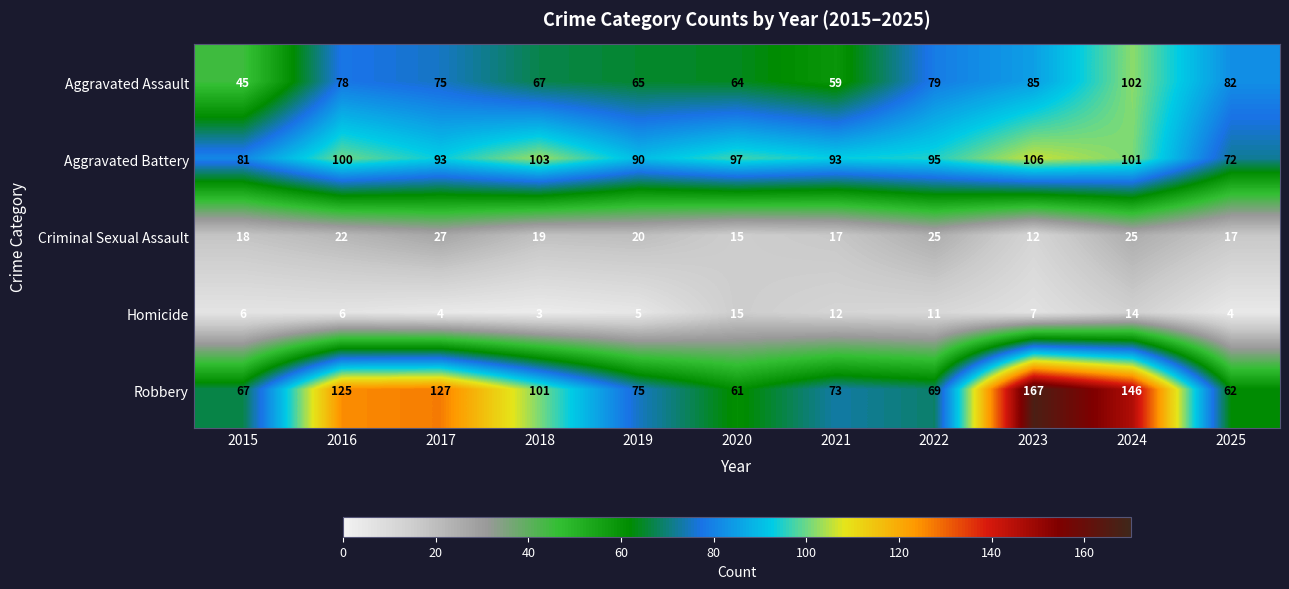

Which series changed the most between 2017 and 2019?

Robbery